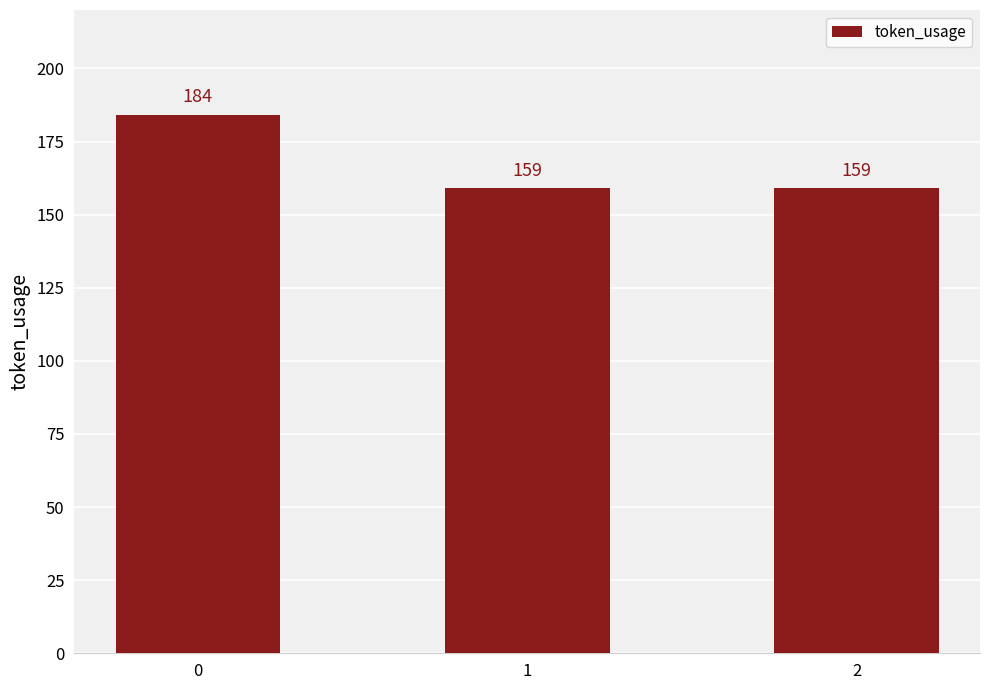

What is the sum of the values at 0 and 2?

343